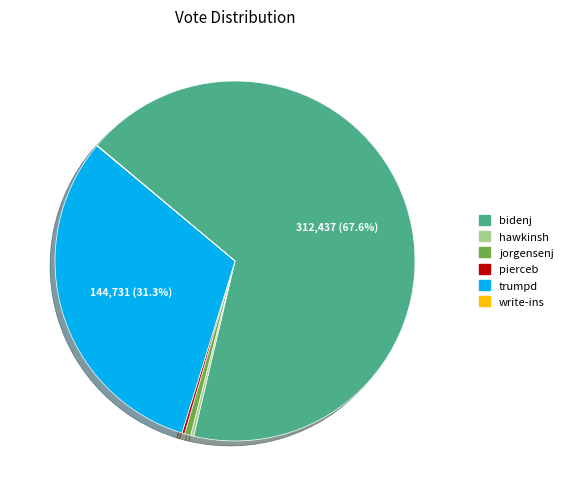

Which category has the biggest portion of the pie?

bidenj